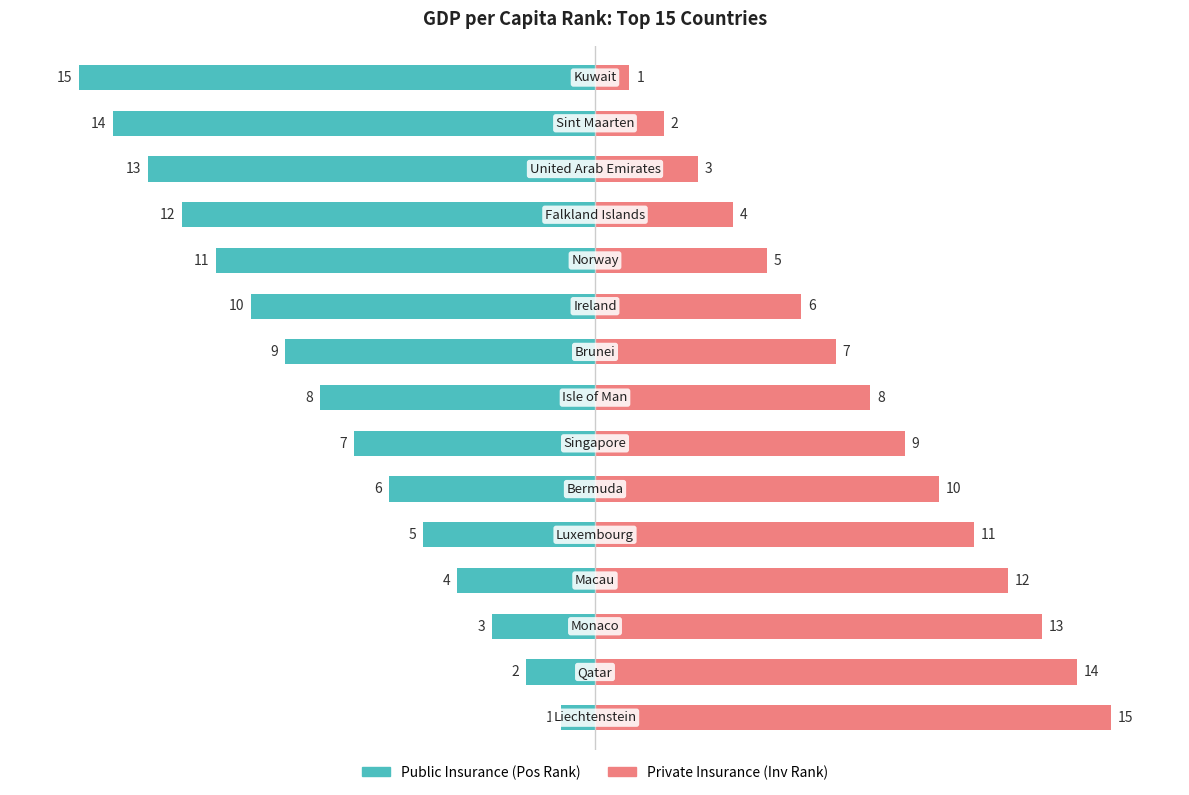

True or false: Private Insurance (Inv Rank) has a value of 13 at 7.

False